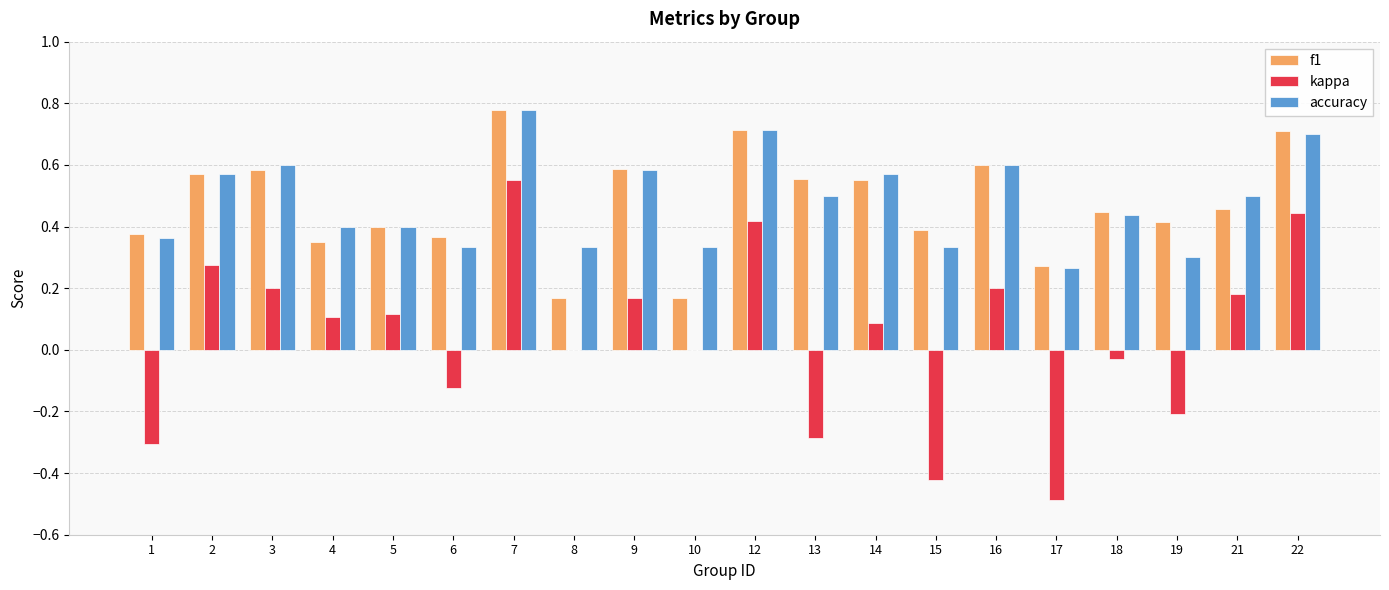

At which category is the sum across all series the highest?

7